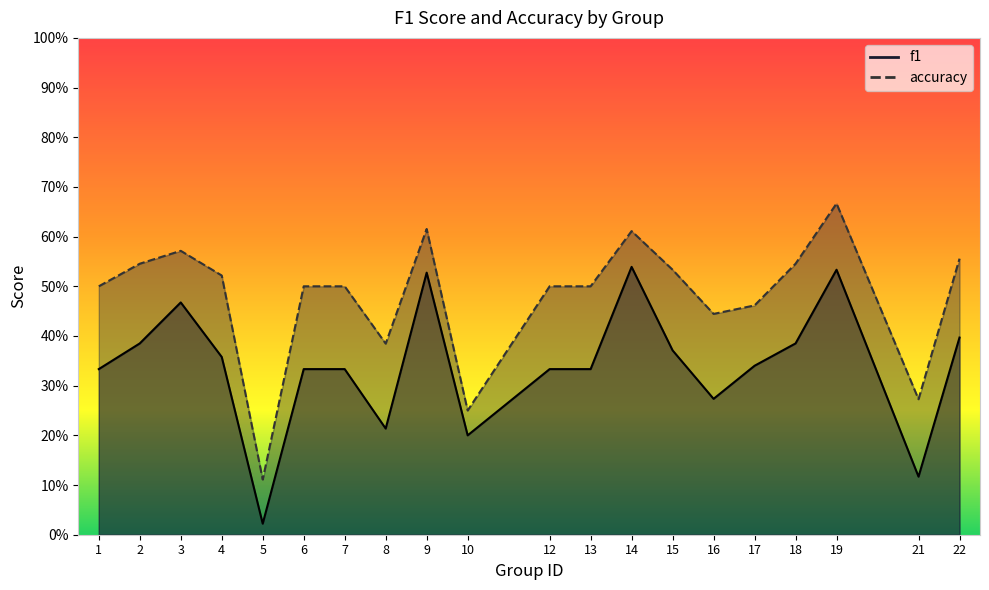

Count the number of categories in the chart.

20